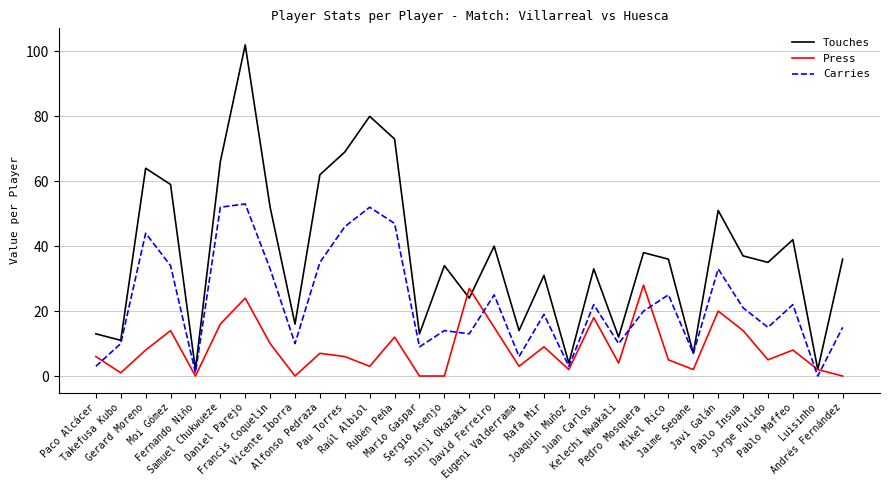

What is the maximum value shown in the chart?

102